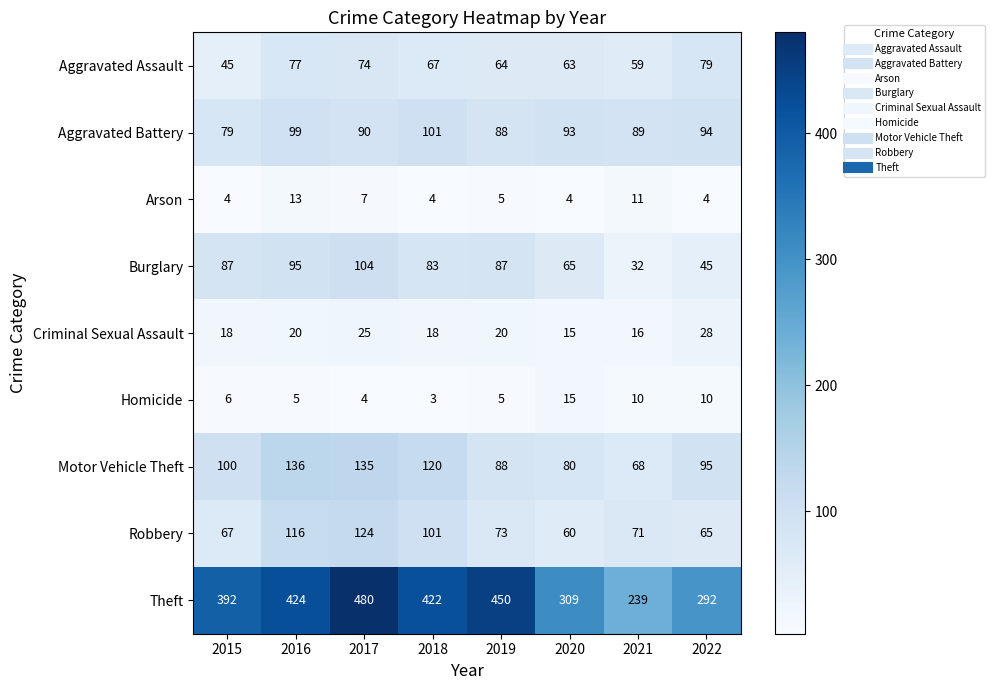

Which series has the largest total across all categories?

Theft